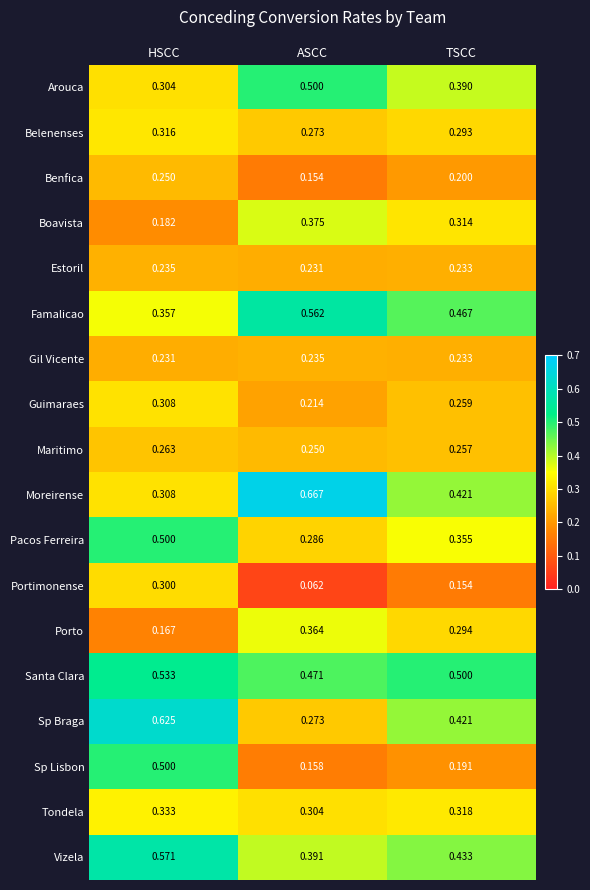

Which label corresponds to the largest value in the chart?

ASCC